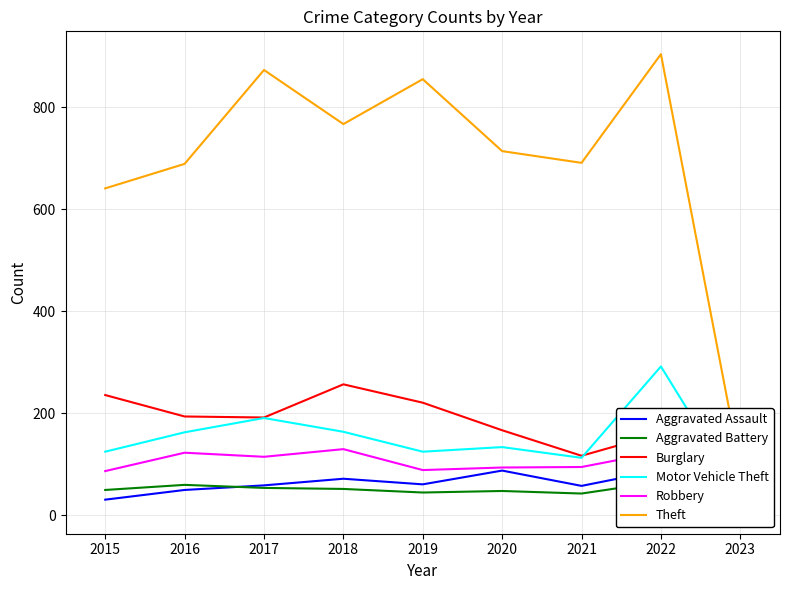

Where is the first local minimum for Aggravated Battery?

2019